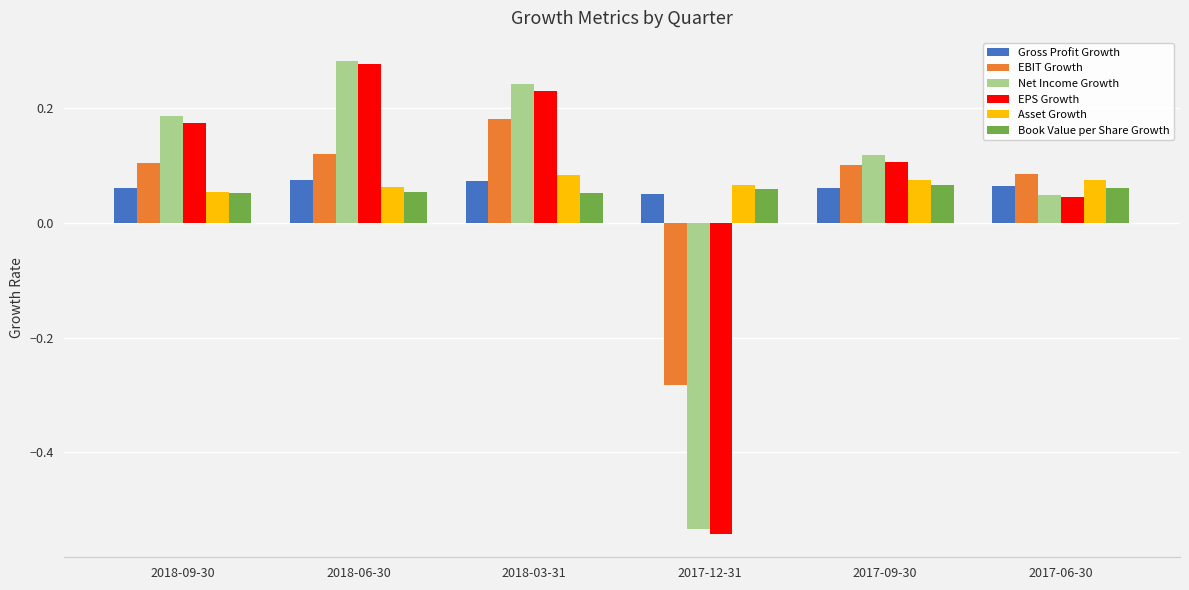

The Gross Profit Growth series shows 0.1 at 2018-06-30. True or false?

True